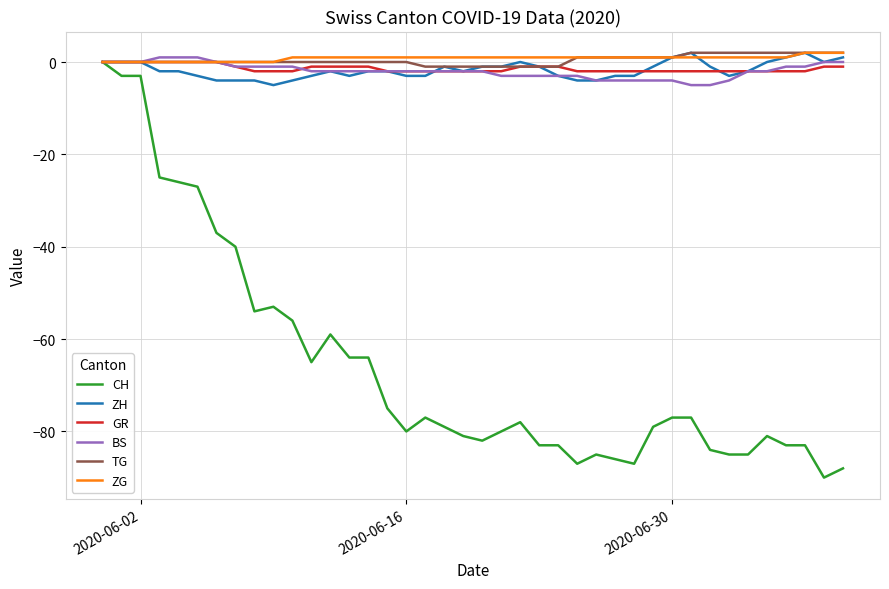

Reading right to left, transcribe all the data shown in this chart.

CH: -88	-90	-83	-83	-81	-85	-85	-84	-77	-77	-79	-87	-86	-85	-87	-83	-83	-78	-80	-82	-81	-79	-77	-80	-75	-64	-64	-59	-65	-56	-53	-54	-40	-37	-27	-26	-25	-3	-3	0
ZH: 1	0	2	1	0	-2	-3	-1	2	1	-1	-3	-3	-4	-4	-3	-1	0	-1	-1	-2	-1	-3	-3	-2	-2	-3	-2	-3	-4	-5	-4	-4	-4	-3	-2	-2	0	0	0
GR: -1	-1	-2	-2	-2	-2	-2	-2	-2	-2	-2	-2	-2	-2	-2	-1	-1	-1	-2	-2	-2	-2	-2	-2	-2	-1	-1	-1	-1	-2	-2	-2	-1	0	0	0	0	0	0	0
BS: 0	0	-1	-1	-2	-2	-4	-5	-5	-4	-4	-4	-4	-4	-3	-3	-3	-3	-3	-2	-2	-2	-2	-2	-2	-2	-2	-2	-2	-1	-1	-1	-1	0	1	1	1	0	0	0
TG: 2	2	2	2	2	2	2	2	2	1	1	1	1	1	1	-1	-1	-1	-1	-1	-1	-1	-1	0	0	0	0	0	0	0	0	0	0	0	0	0	0	0	0	0
ZG: 2	2	2	1	1	1	1	1	1	1	1	1	1	1	1	1	1	1	1	1	1	1	1	1	1	1	1	1	1	1	0	0	0	0	0	0	0	0	0	0